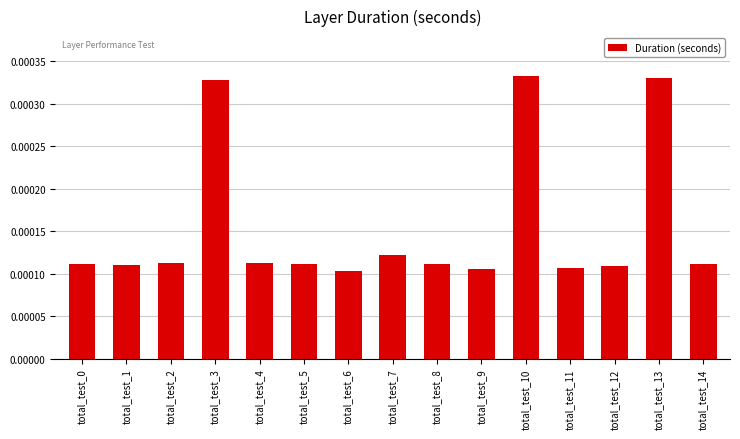

How many values are between 0 and 1?

15